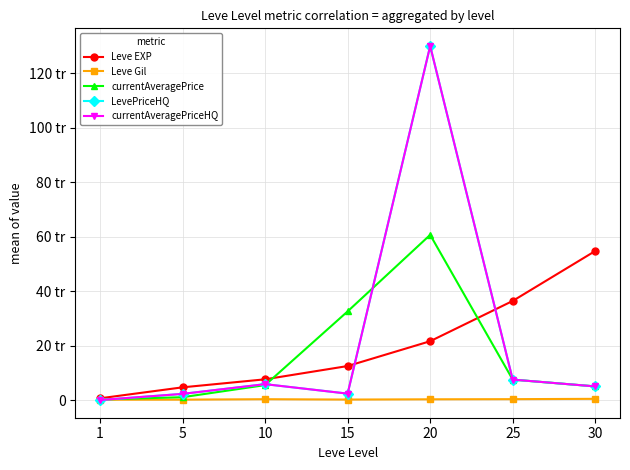

Rank the series at 1 from highest to lowest value.

Leve EXP, currentAveragePrice, Leve Gil, LevePriceHQ, currentAveragePriceHQ